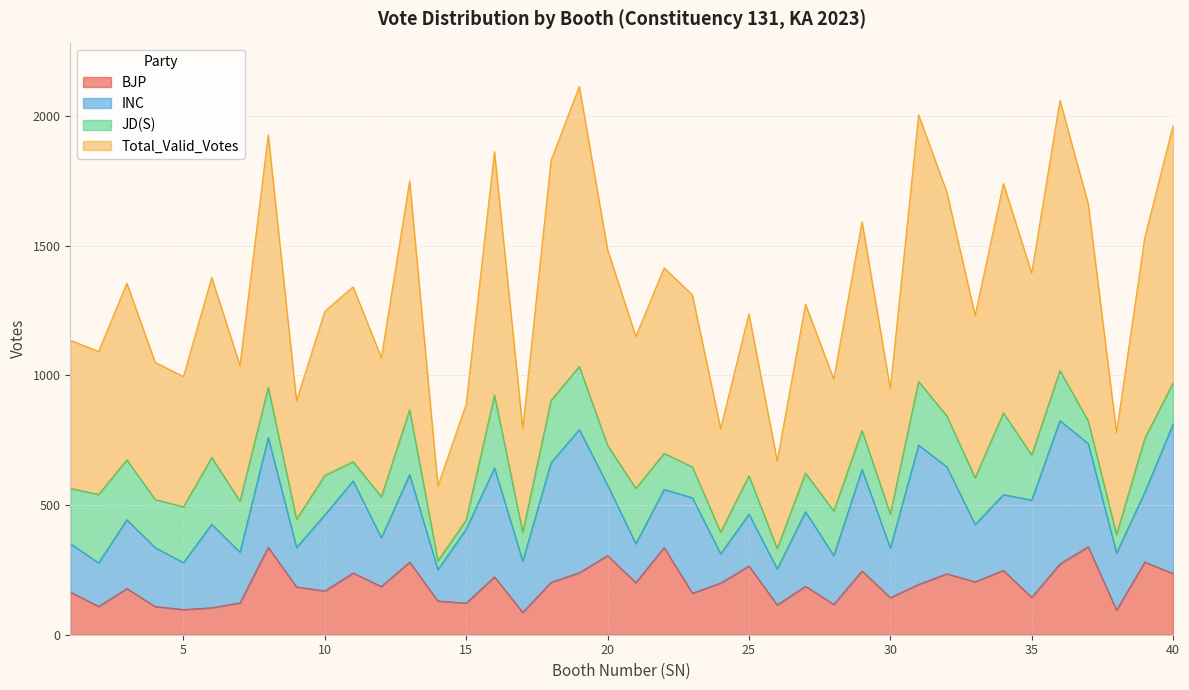

Where is the first local maximum for BJP?

3